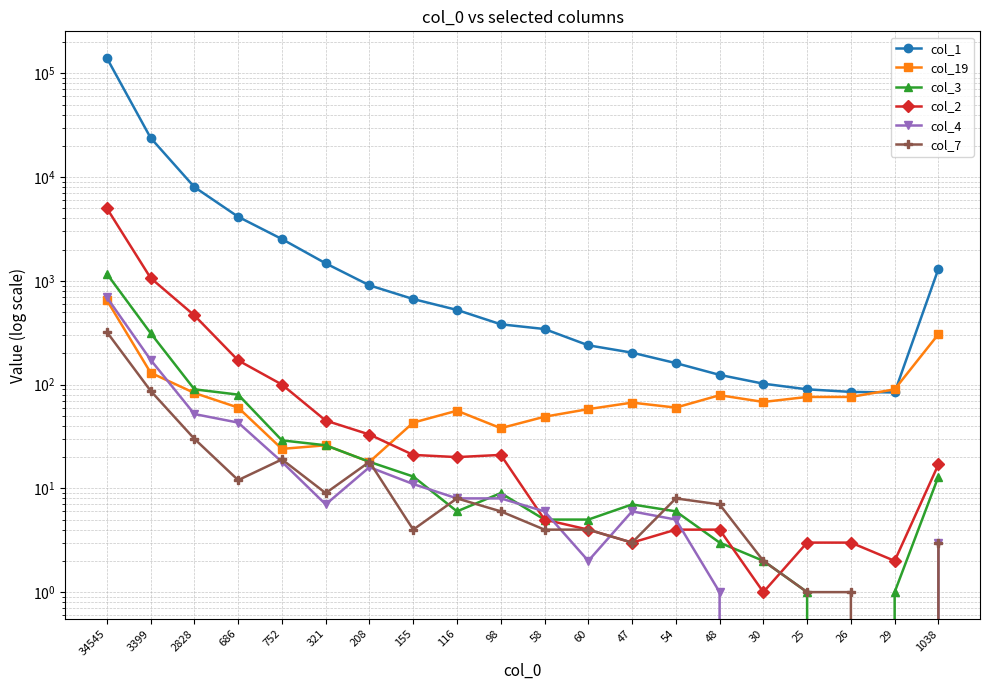

Which series has the widest spread of values?

col_1